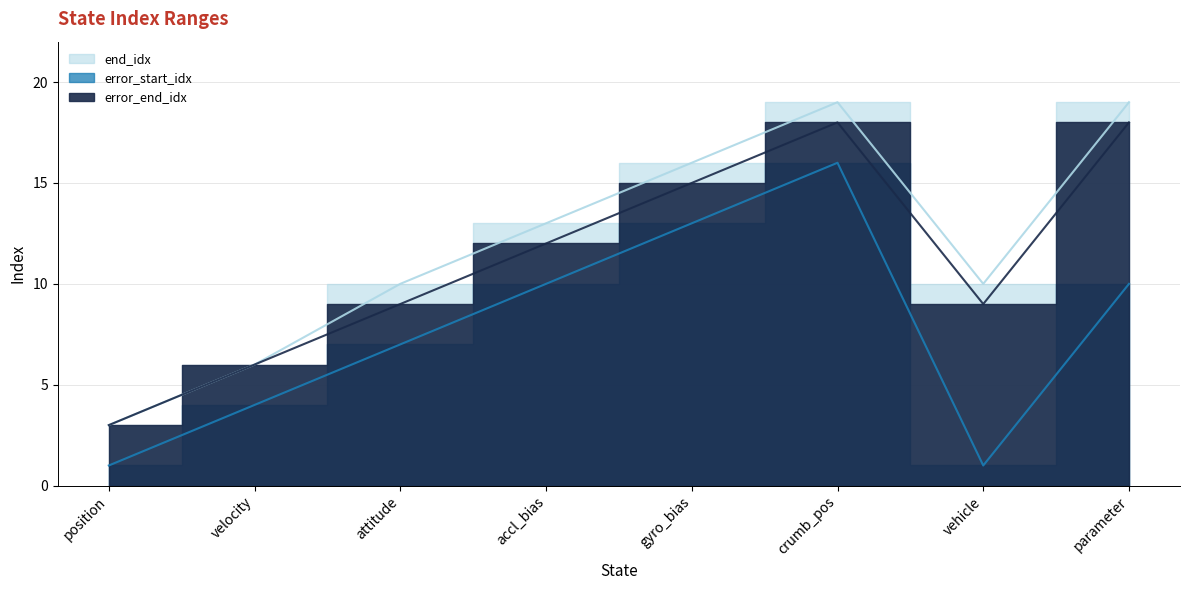

What is the difference between the highest and lowest values at attitude?

3